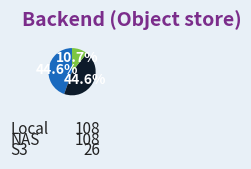

Is there any slice that represents more than half of the pie?

No